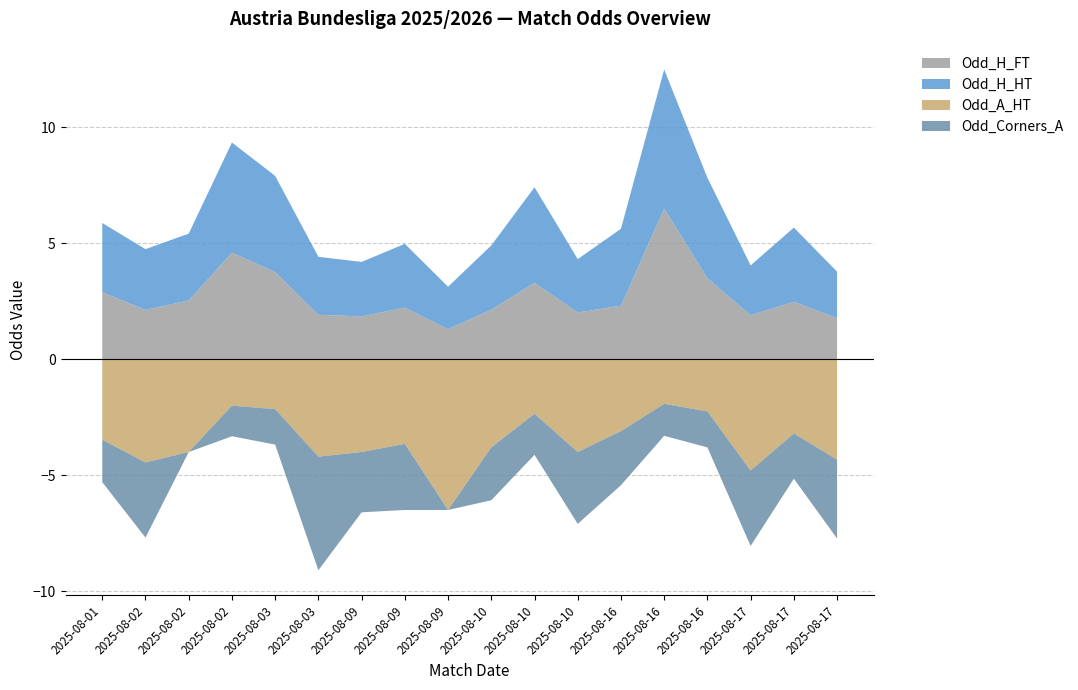

Reading left to right, extract all data points from this chart.

Odd_H_FT: 2025-08-01=2.9	2025-08-02=2.1	2025-08-02=2.5	2025-08-02=4.6	2025-08-03=3.8	2025-08-03=1.9	2025-08-09=1.9	2025-08-09=2.2	2025-08-09=1.3	2025-08-10=2.1	2025-08-10=3.3	2025-08-10=2.0	2025-08-16=2.3	2025-08-16=6.5	2025-08-16=3.5	2025-08-17=1.9	2025-08-17=2.5	2025-08-17=1.8
Odd_H_HT: 2025-08-01=3.0	2025-08-02=2.6	2025-08-02=2.9	2025-08-02=4.8	2025-08-03=4.2	2025-08-03=2.5	2025-08-09=2.4	2025-08-09=2.8	2025-08-09=1.8	2025-08-10=2.8	2025-08-10=4.1	2025-08-10=2.3	2025-08-16=3.3	2025-08-16=6.0	2025-08-16=4.3	2025-08-17=2.1	2025-08-17=3.2	2025-08-17=2.0
Odd_A_HT: 2025-08-01=3.5	2025-08-02=4.5	2025-08-02=4.0	2025-08-02=2.0	2025-08-03=2.1	2025-08-03=4.2	2025-08-09=4.0	2025-08-09=3.6	2025-08-09=6.5	2025-08-10=3.8	2025-08-10=2.4	2025-08-10=4.0	2025-08-16=3.1	2025-08-16=1.9	2025-08-16=2.2	2025-08-17=4.8	2025-08-17=3.2	2025-08-17=4.3
Odd_Corners_A: 2025-08-01=1.8	2025-08-02=3.2	2025-08-02=0.0	2025-08-02=1.3	2025-08-03=1.5	2025-08-03=4.9	2025-08-09=2.6	2025-08-09=2.9	2025-08-09=0.0	2025-08-10=2.3	2025-08-10=1.8	2025-08-10=3.1	2025-08-16=2.3	2025-08-16=1.4	2025-08-16=1.6	2025-08-17=3.2	2025-08-17=1.9	2025-08-17=3.4